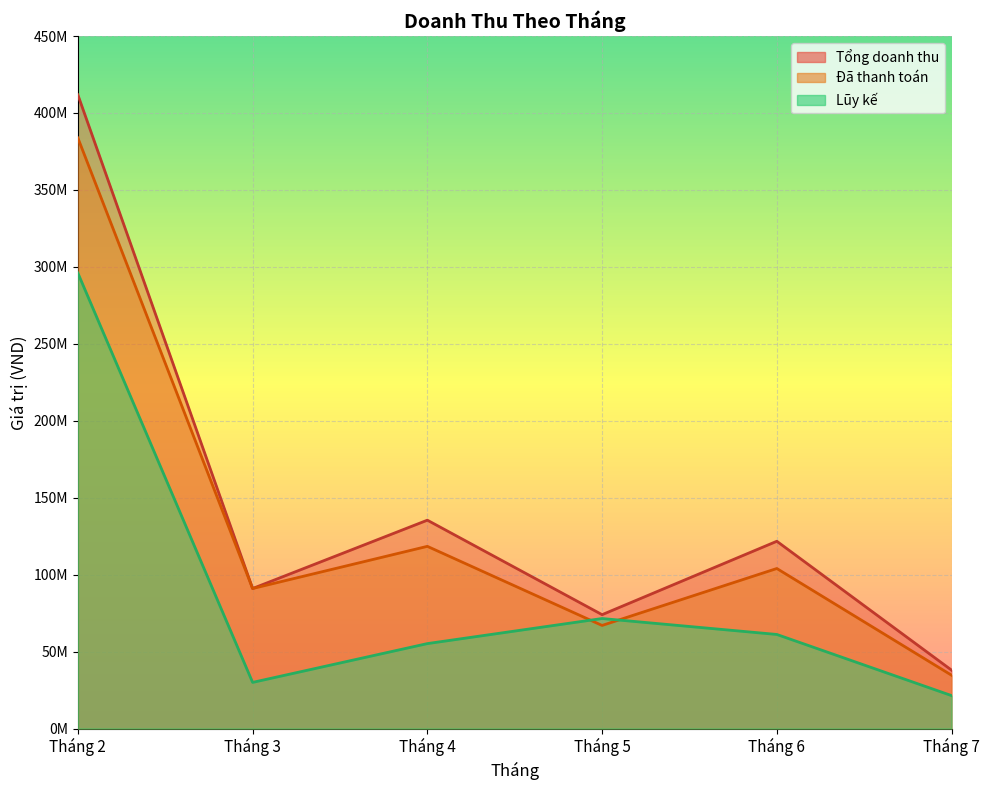

How many positive values does the Lũy kế series have?

6